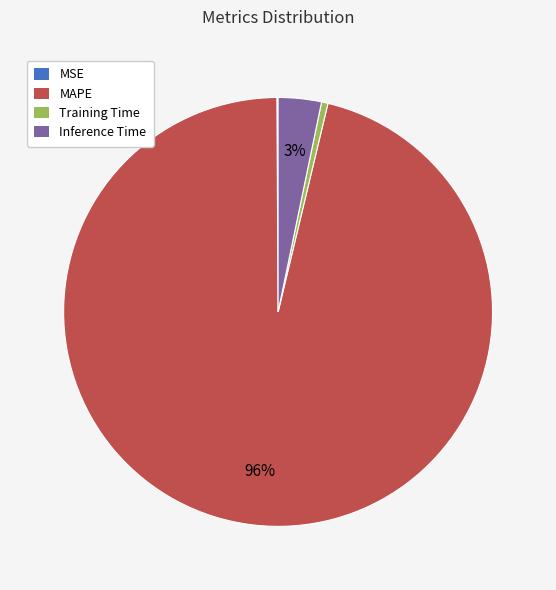

Between Inference Time and Training Time, which is larger?

Inference Time